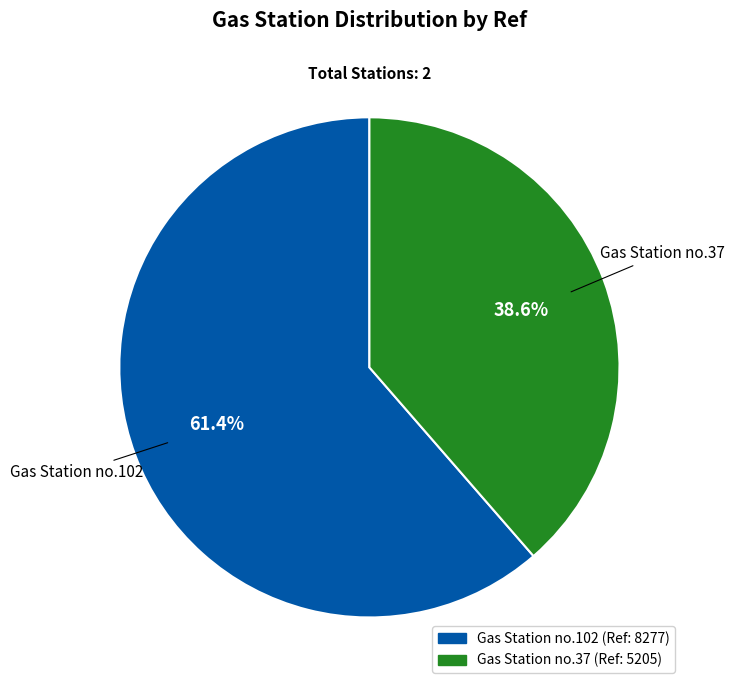

What is the total percentage of Gas Station no.37 and Gas Station no.102?

100.0%